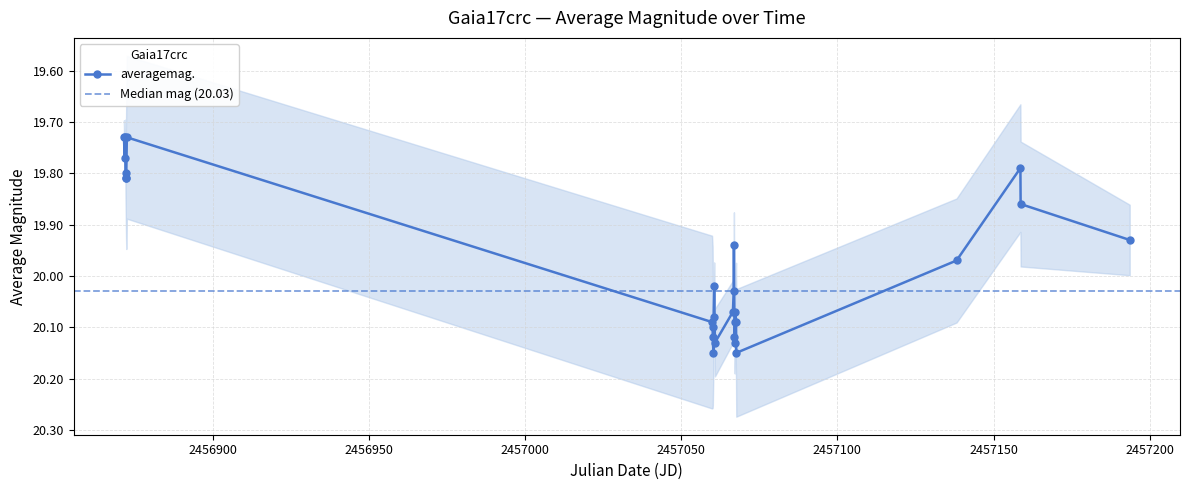

True or false: averagemag. has more than 2 points higher than both neighbors.

True